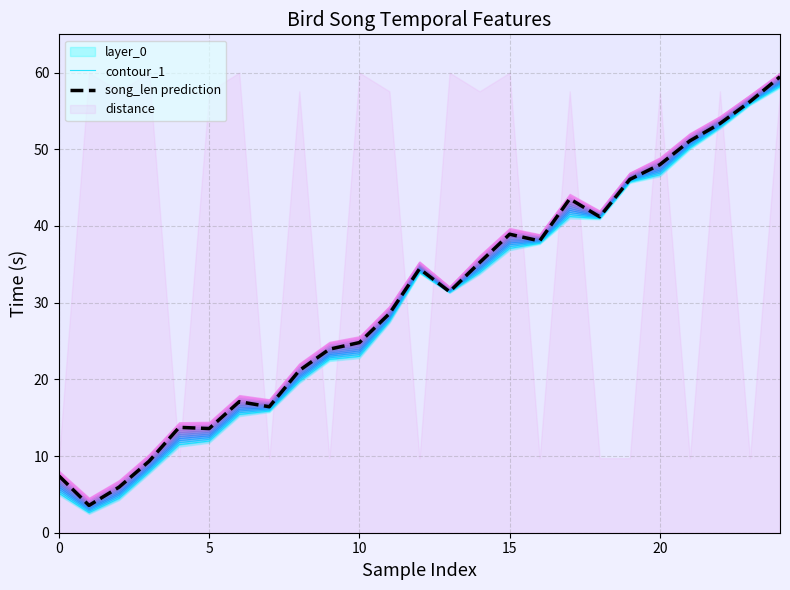

What is the minimum value for song_len prediction?

3.6